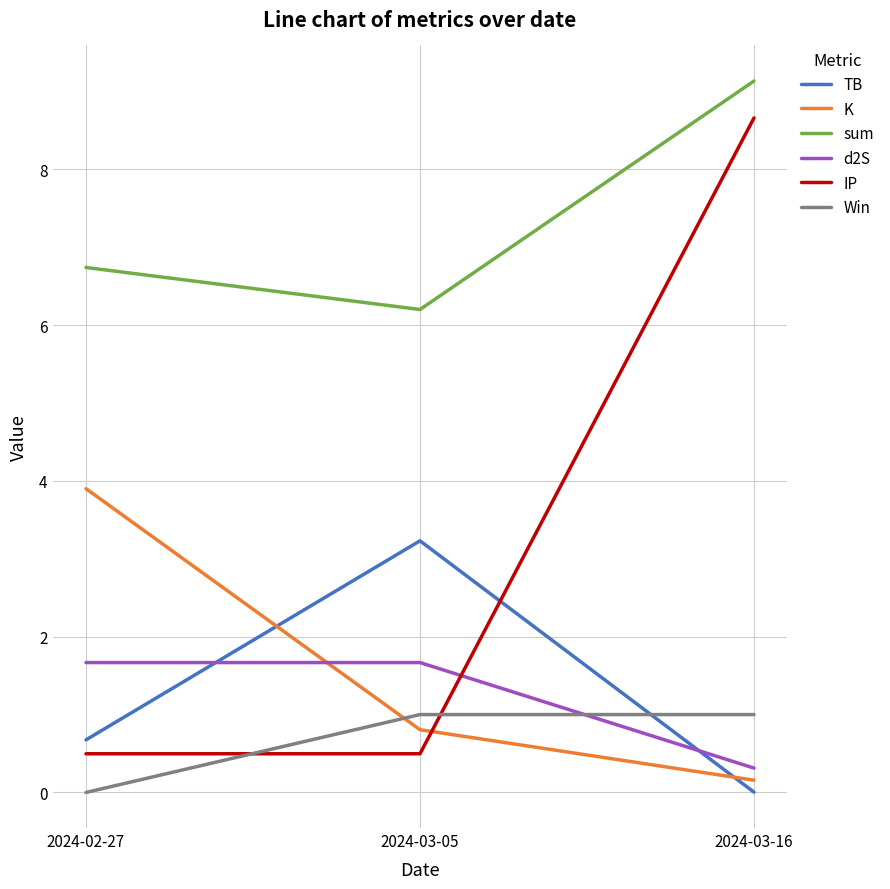

The K series shows 0.8 at 2024-03-05. True or false?

True